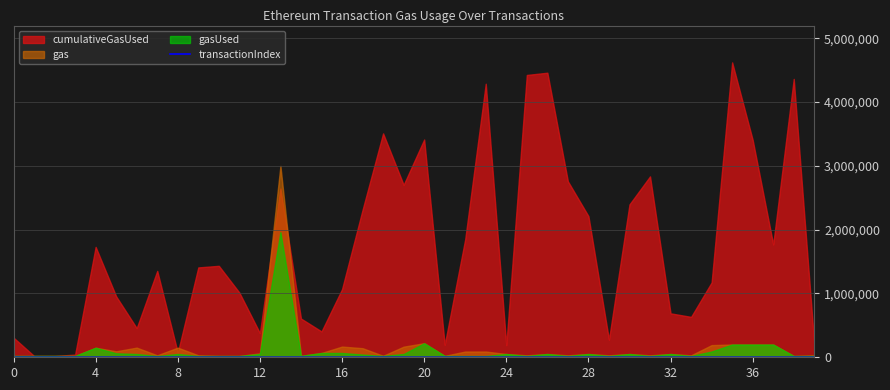

True or false: there are more than 1 points higher than both neighbors.

True